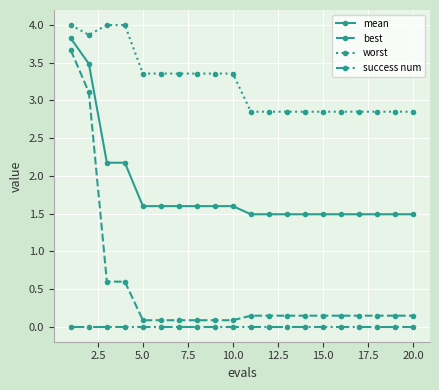

Does the chart display data point markers on the line(s)?

Yes